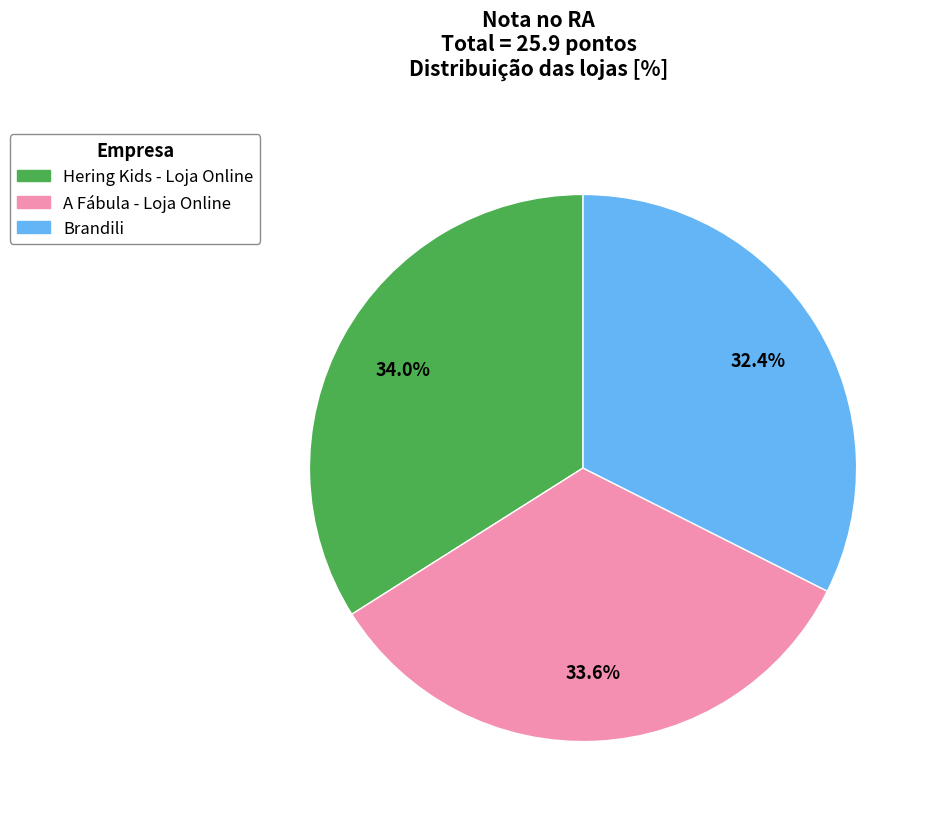

Approximately how many times larger is the value at Brandili compared to A Fábula - Loja Online?

1.0